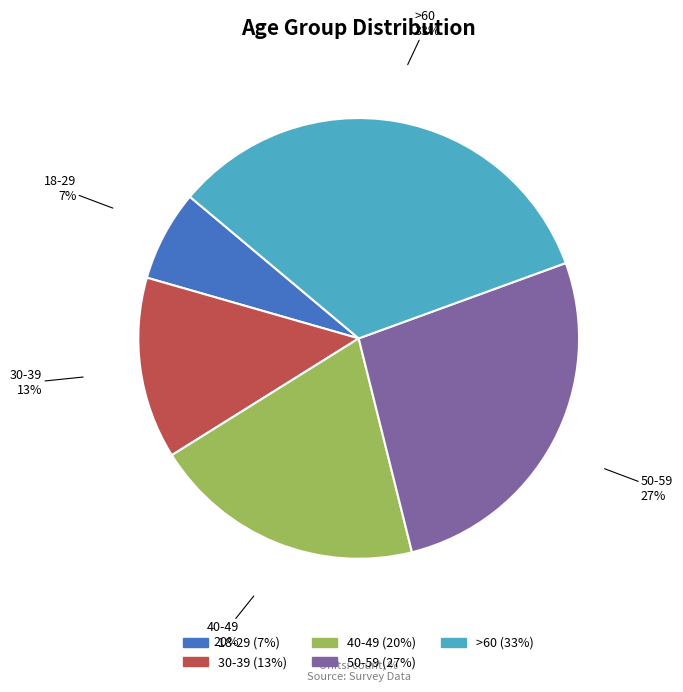

What is the largest slice in the pie chart?

>60